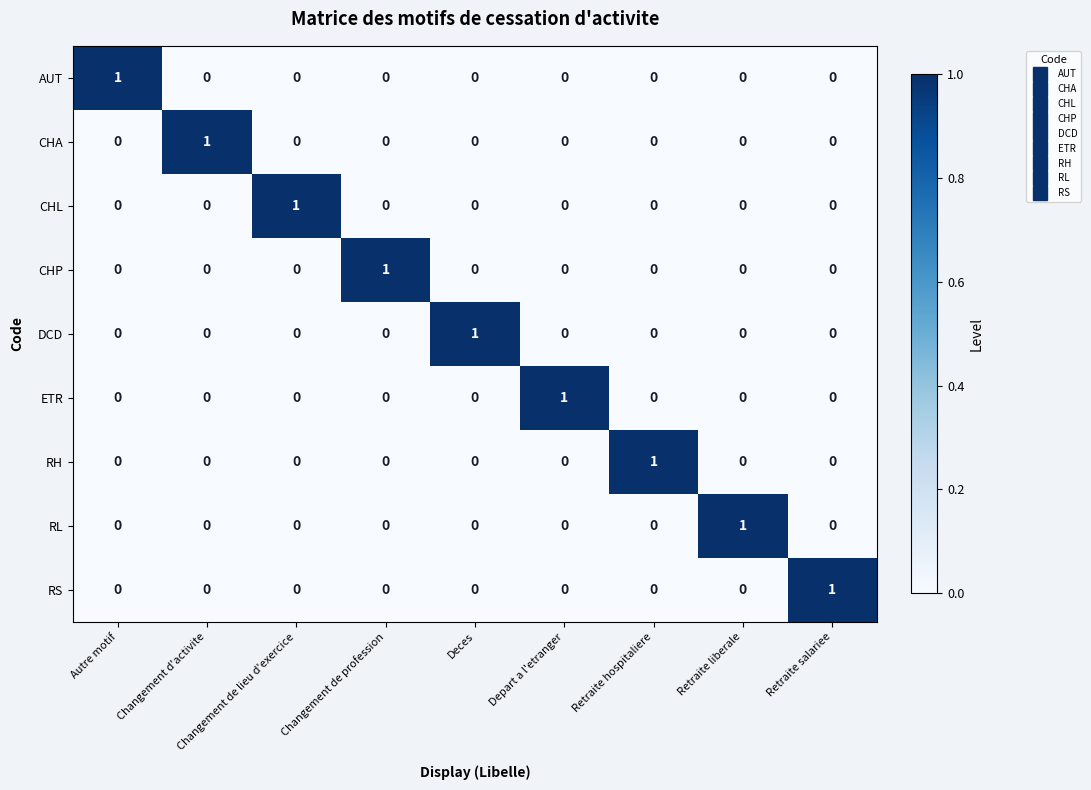

How many CHP values are between 0 and 1?

9